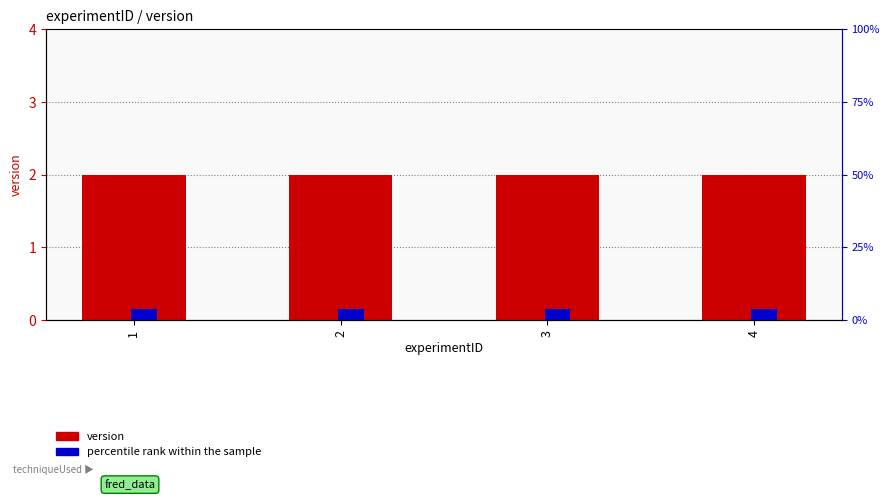

At which category is the sum across all series the highest?

1